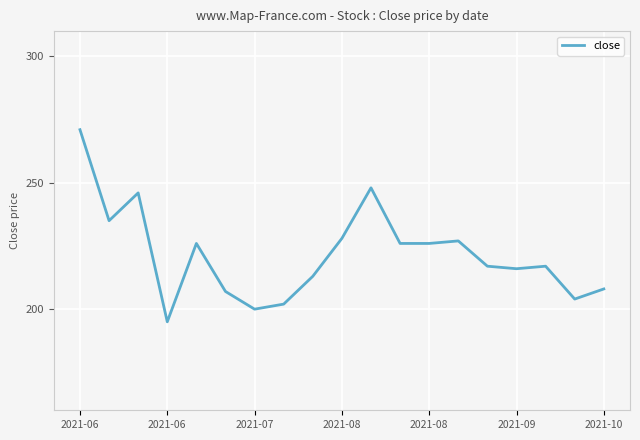

What is the smallest value displayed?

195